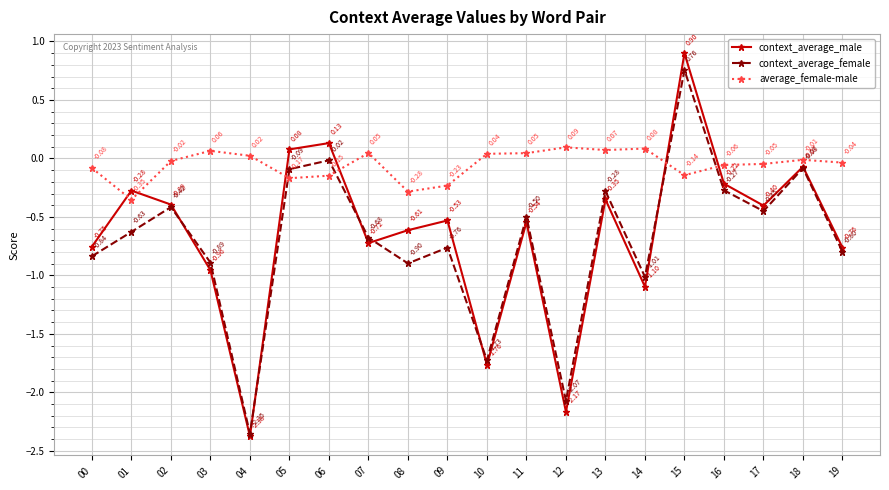

Rank the series by their maximum value, from highest to lowest.

context_average_male, context_average_female, average_female-male